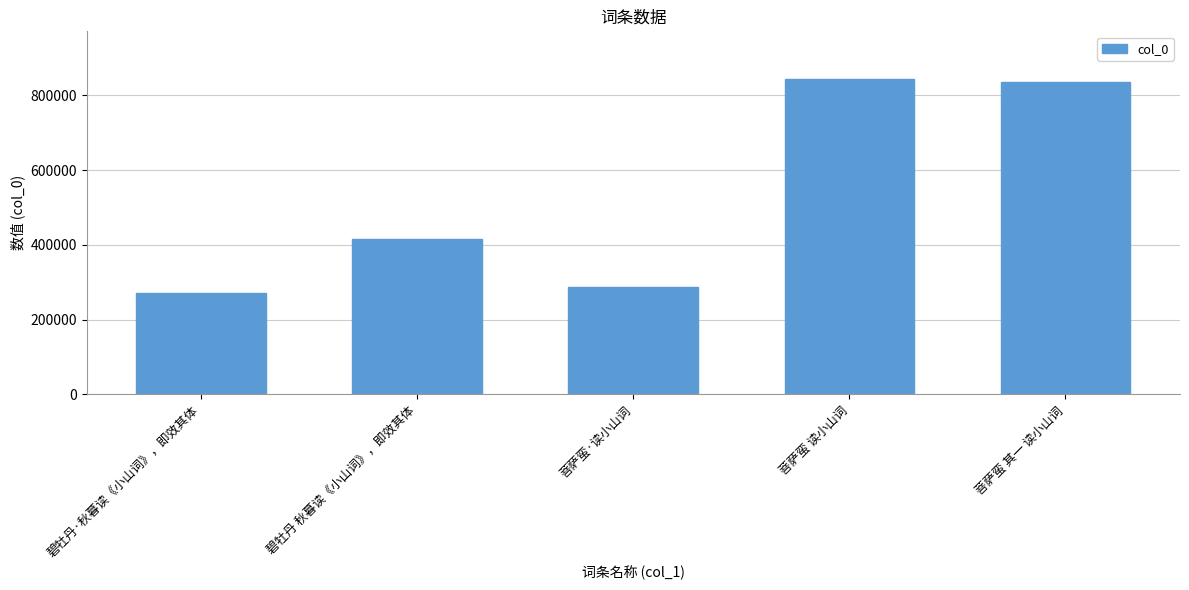

Reading left to right, list all the values displayed in this chart.

271403	416369	288346	844758	836427